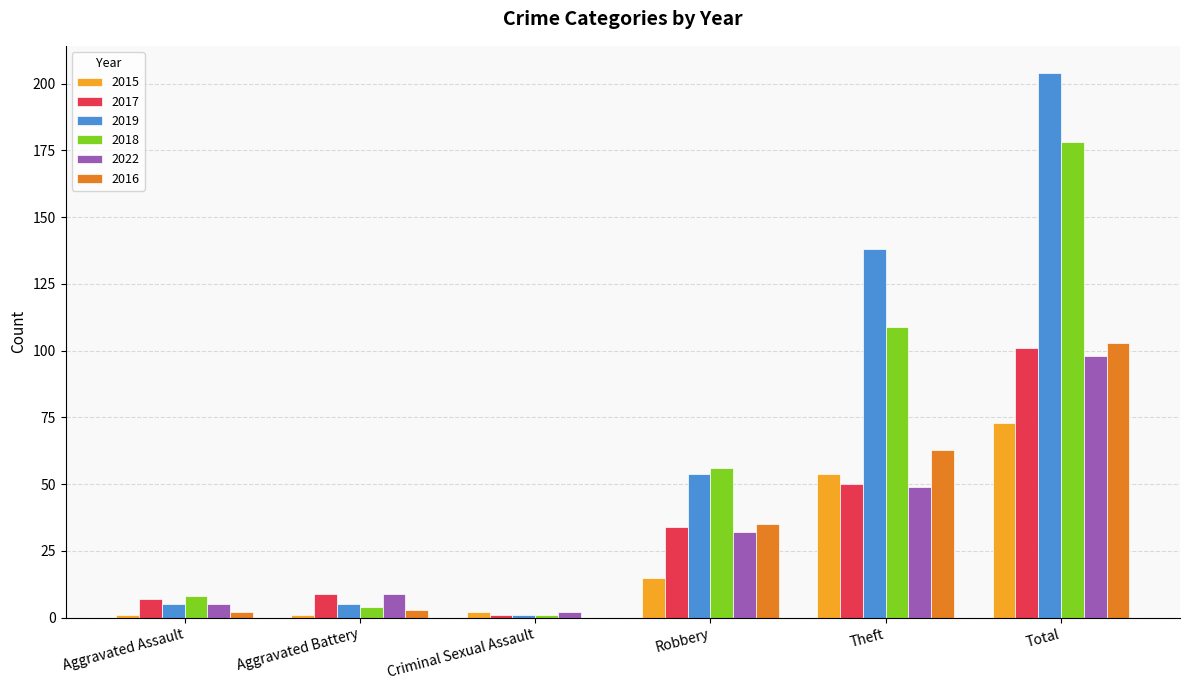

How many groups of bars are there?

6